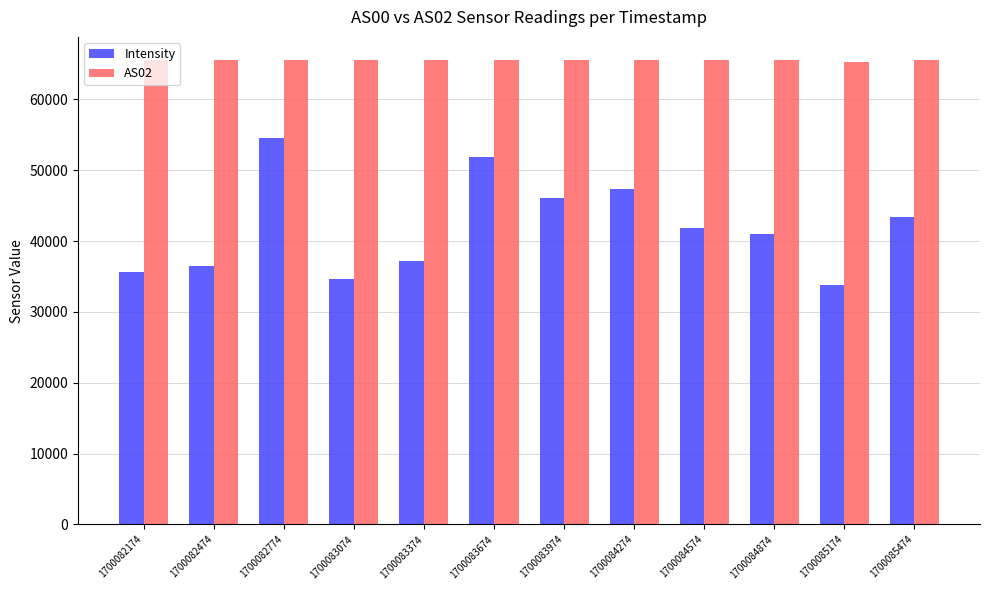

Reading left to right, extract all data points from this chart.

Intensity: 1700082174=35564	1700082474=36419	1700082774=54503	1700083074=34662	1700083374=37177	1700083674=51875	1700083974=46026	1700084274=47405	1700084574=41868	1700084874=40940	1700085174=33769	1700085474=43340
AS02: 1700082174=65535	1700082474=65535	1700082774=65535	1700083074=65535	1700083374=65535	1700083674=65535	1700083974=65535	1700084274=65535	1700084574=65535	1700084874=65535	1700085174=65223	1700085474=65535